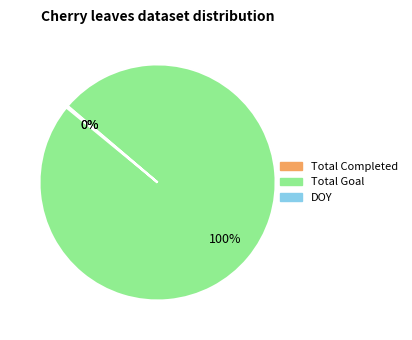

Which slice is the largest?

Total Goal